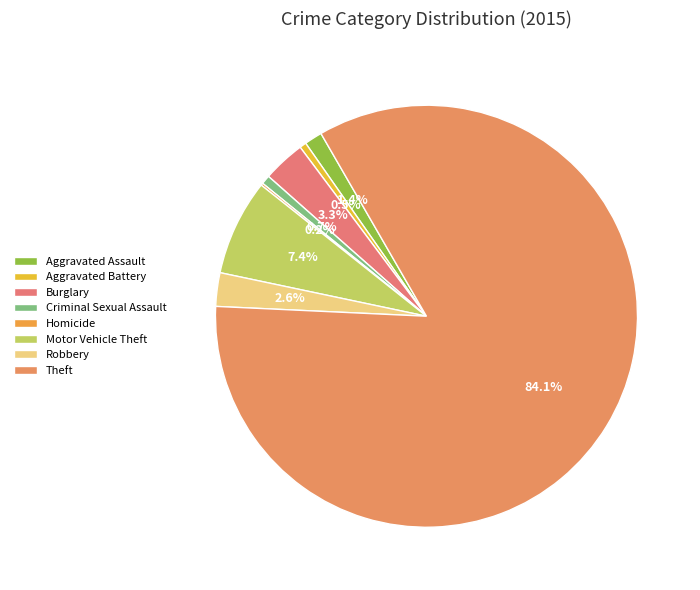

The Theft slice represents 97% of the pie. True or false?

False